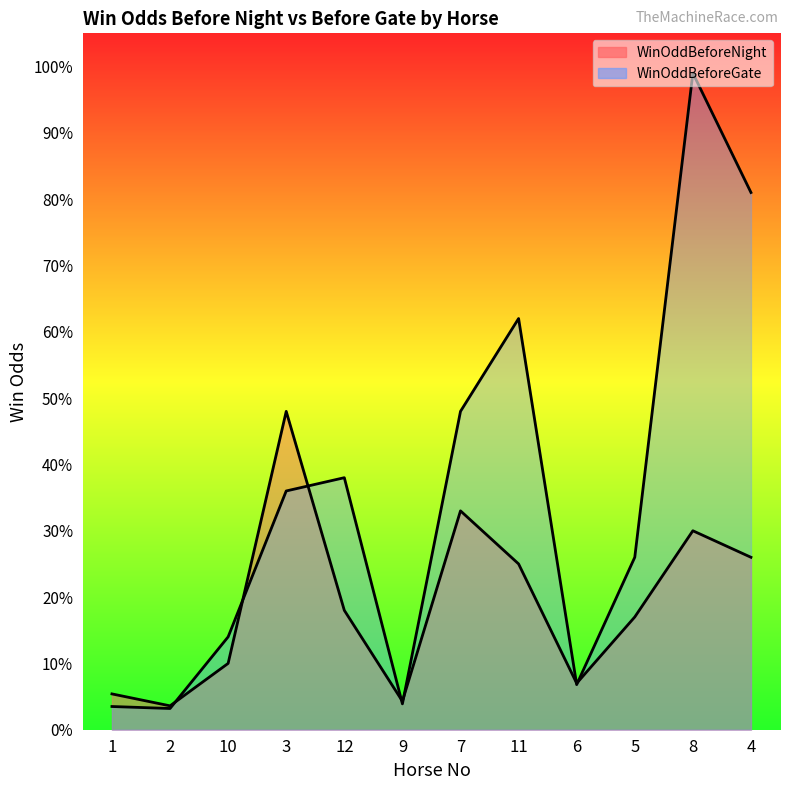

Which series has the largest total across all categories?

WinOddBeforeGate